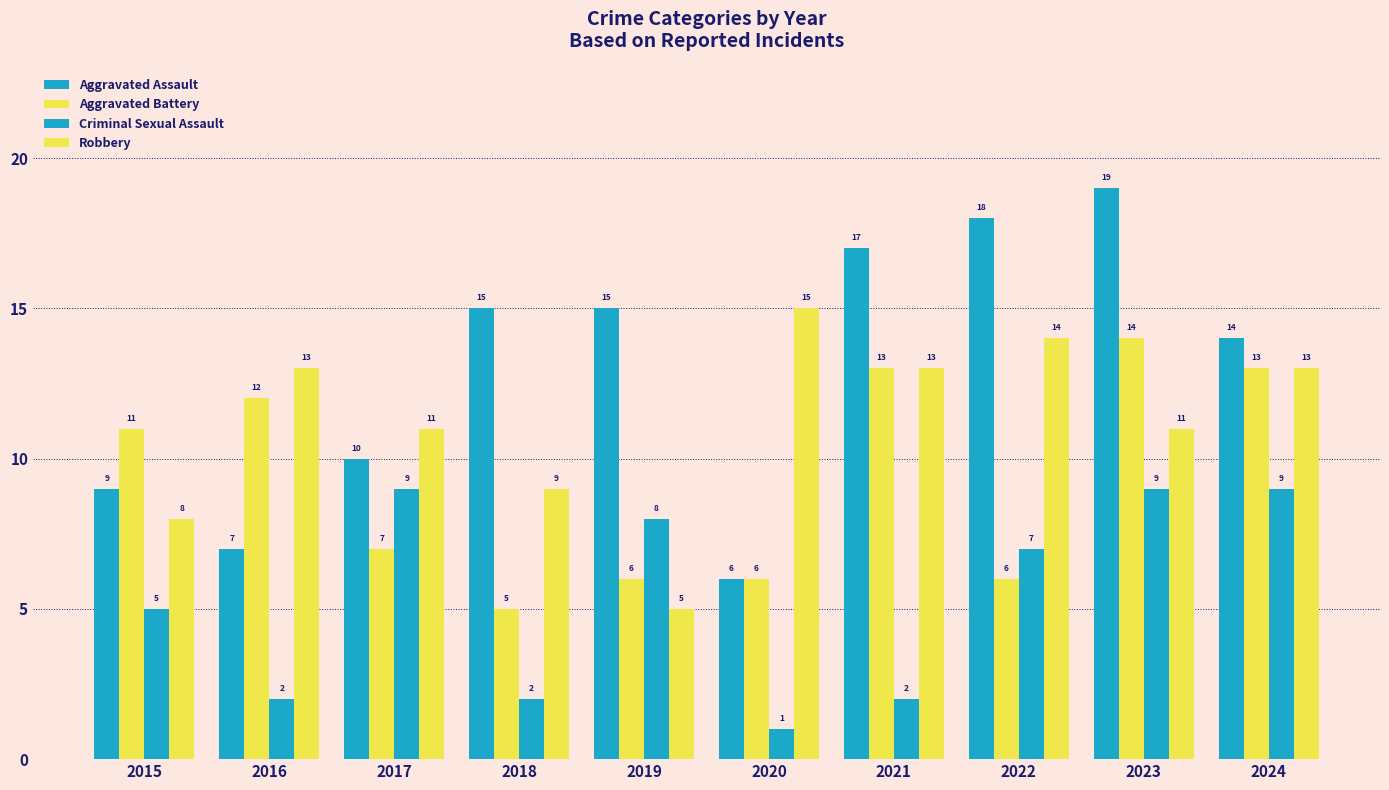

How many groups of bars are there?

10